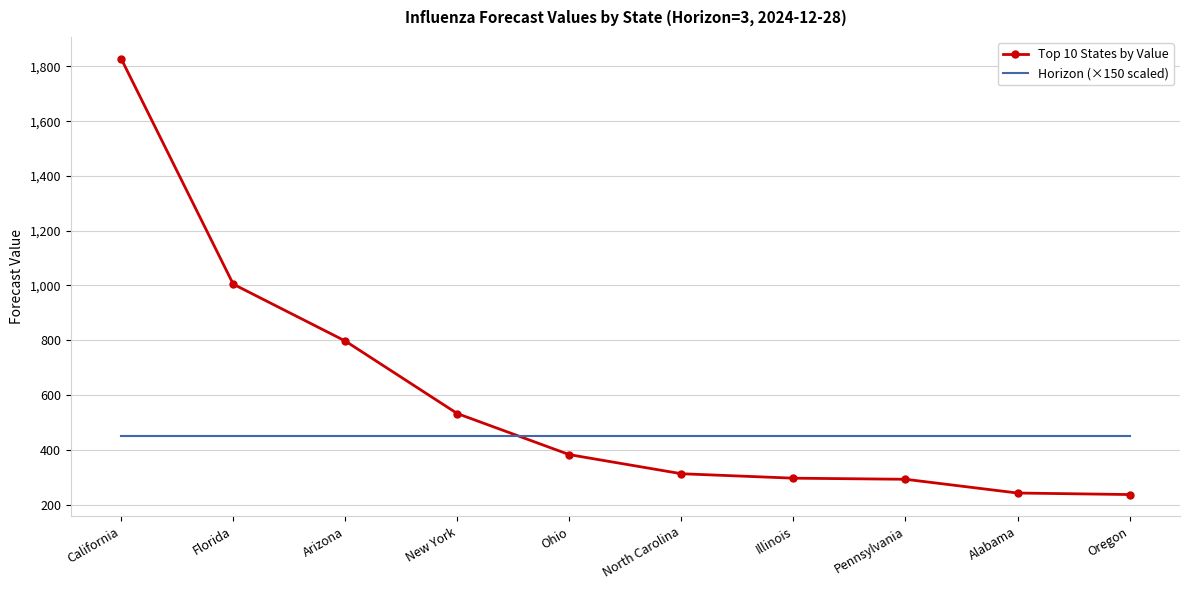

What is the average value of the Horizon (×150 scaled) series?

450.0